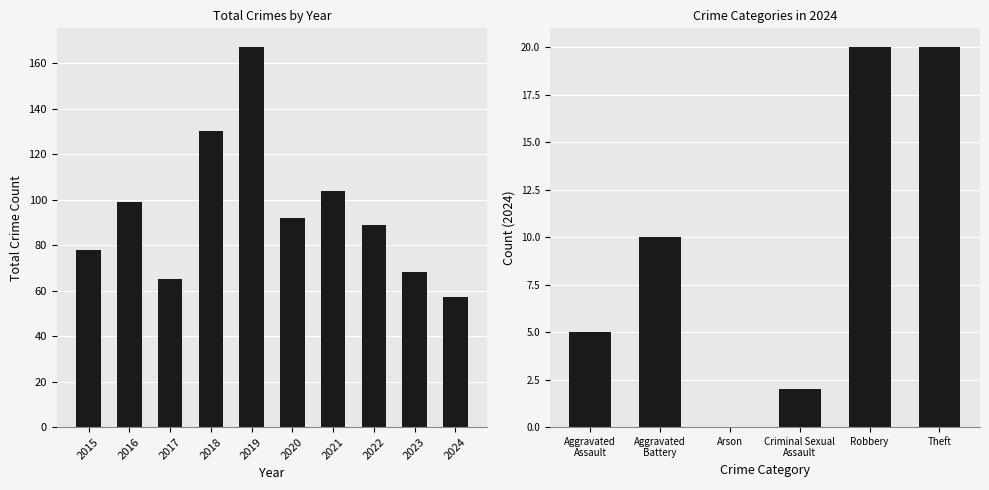

What is the value of the 4th bar from the left?

130